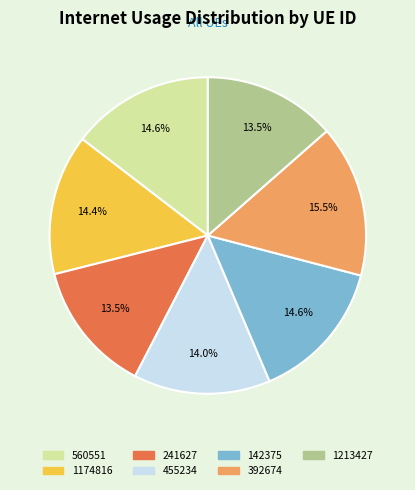

What percentage do 560551 and 1213427 together represent?

28.1%